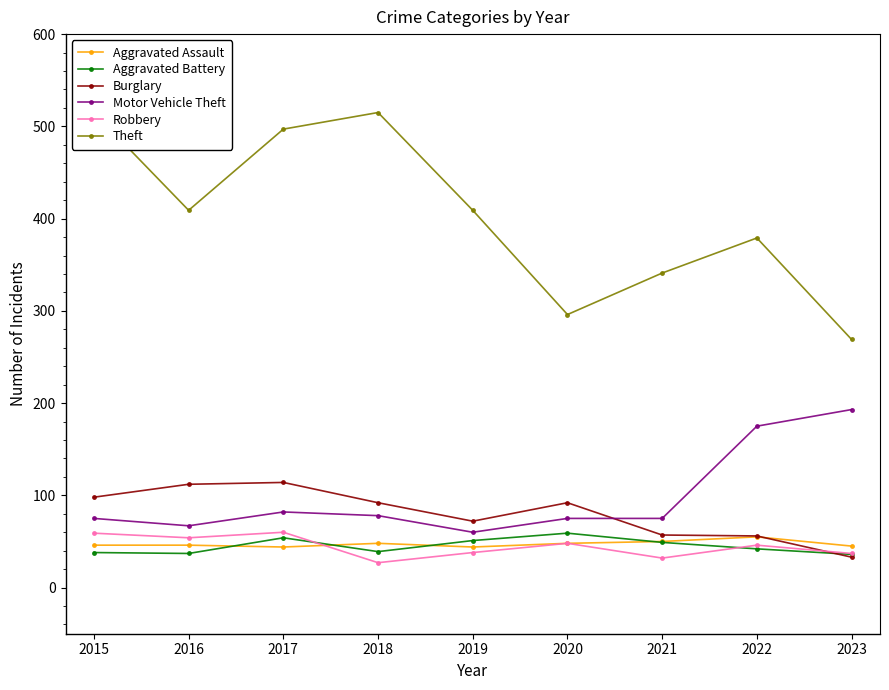

Reading left to right, what are all the values shown in this chart?

Aggravated Assault: 46	46	44	48	44	48	50	55	45
Aggravated Battery: 38	37	54	39	51	59	49	42	36
Burglary: 98	112	114	92	72	92	57	56	33
Motor Vehicle Theft: 75	67	82	78	60	75	75	175	193
Robbery: 59	54	60	27	38	48	32	46	37
Theft: 515	409	497	515	409	296	341	379	269